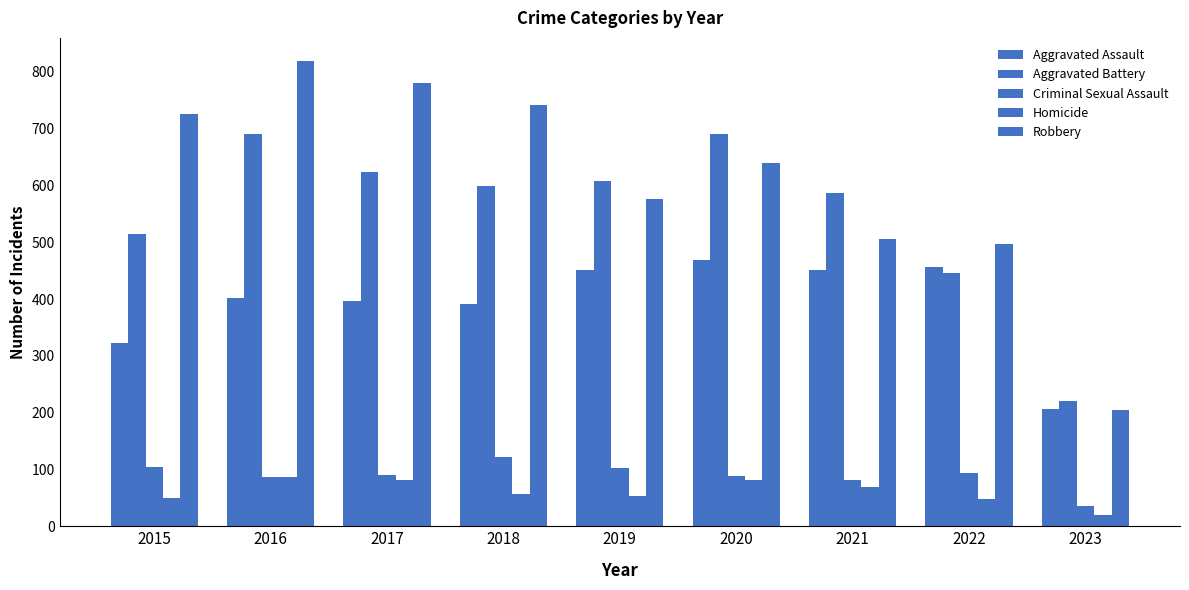

Reading right to left, extract all data points from this chart.

Aggravated Assault: 2023=207	2022=457	2021=452	2020=468	2019=452	2018=392	2017=396	2016=402	2015=323
Aggravated Battery: 2023=220	2022=446	2021=587	2020=691	2019=608	2018=600	2017=623	2016=691	2015=515
Criminal Sexual Assault: 2023=36	2022=93	2021=82	2020=89	2019=102	2018=122	2017=90	2016=87	2015=105
Homicide: 2023=20	2022=48	2021=69	2020=81	2019=53	2018=56	2017=82	2016=87	2015=50
Robbery: 2023=204	2022=497	2021=506	2020=639	2019=577	2018=741	2017=780	2016=819	2015=726